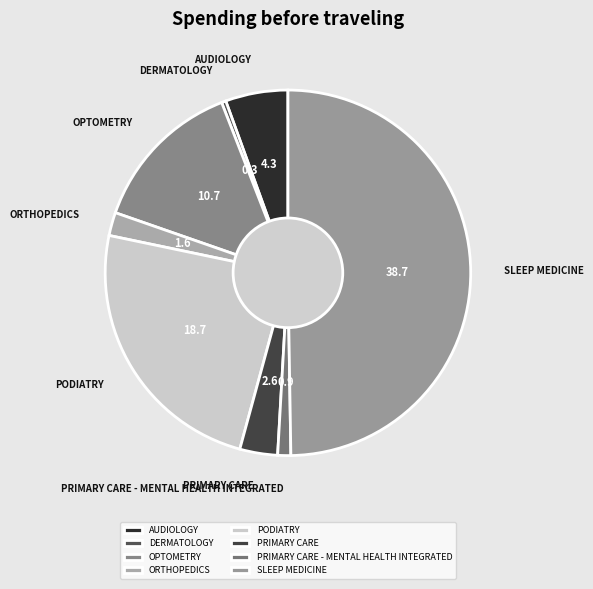

Rank the categories by value from lowest to highest.

DERMATOLOGY, PRIMARY CARE - MENTAL HEALTH INTEGRATED, ORTHOPEDICS, PRIMARY CARE, AUDIOLOGY, OPTOMETRY, PODIATRY, SLEEP MEDICINE